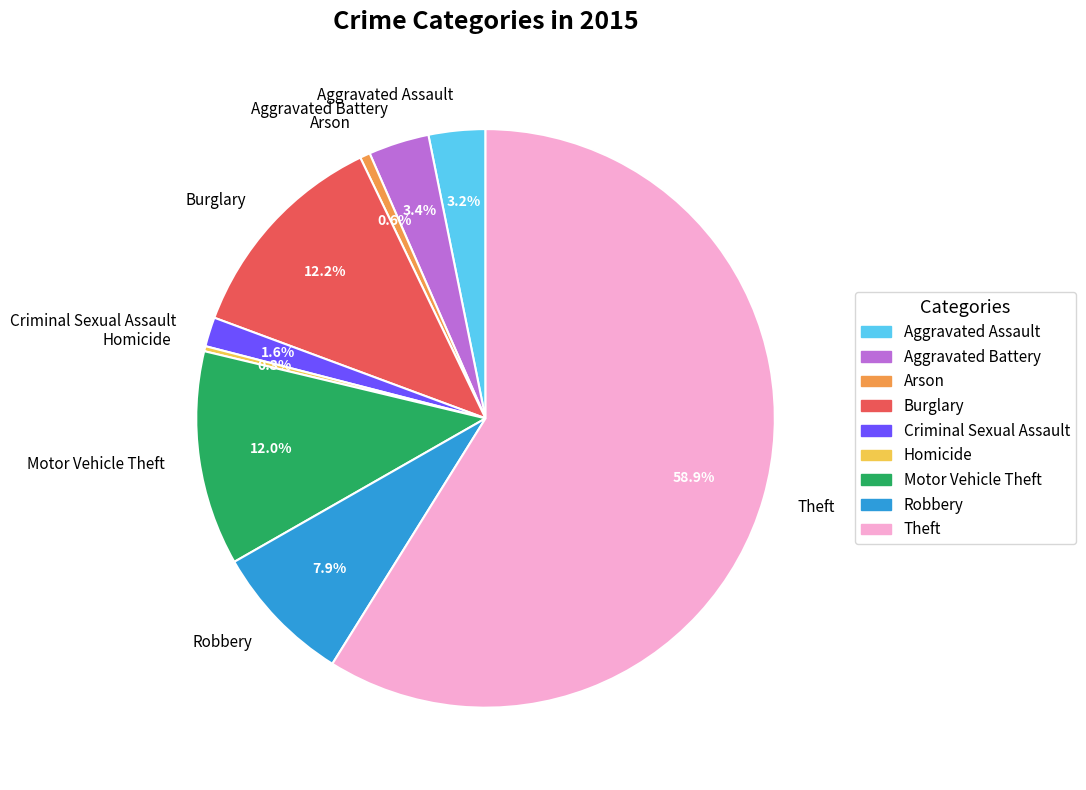

What is the ratio of the value at Burglary to the value at Aggravated Battery?

3.6